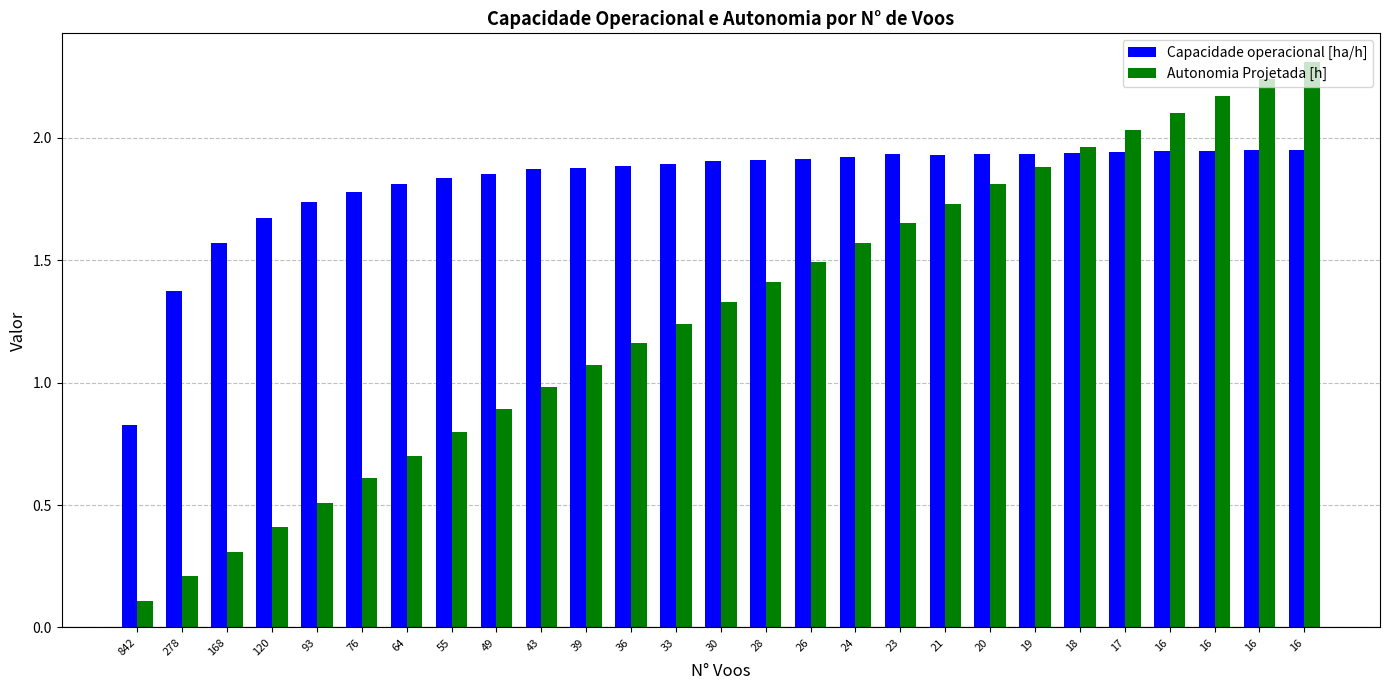

How many data points does each series have?

27